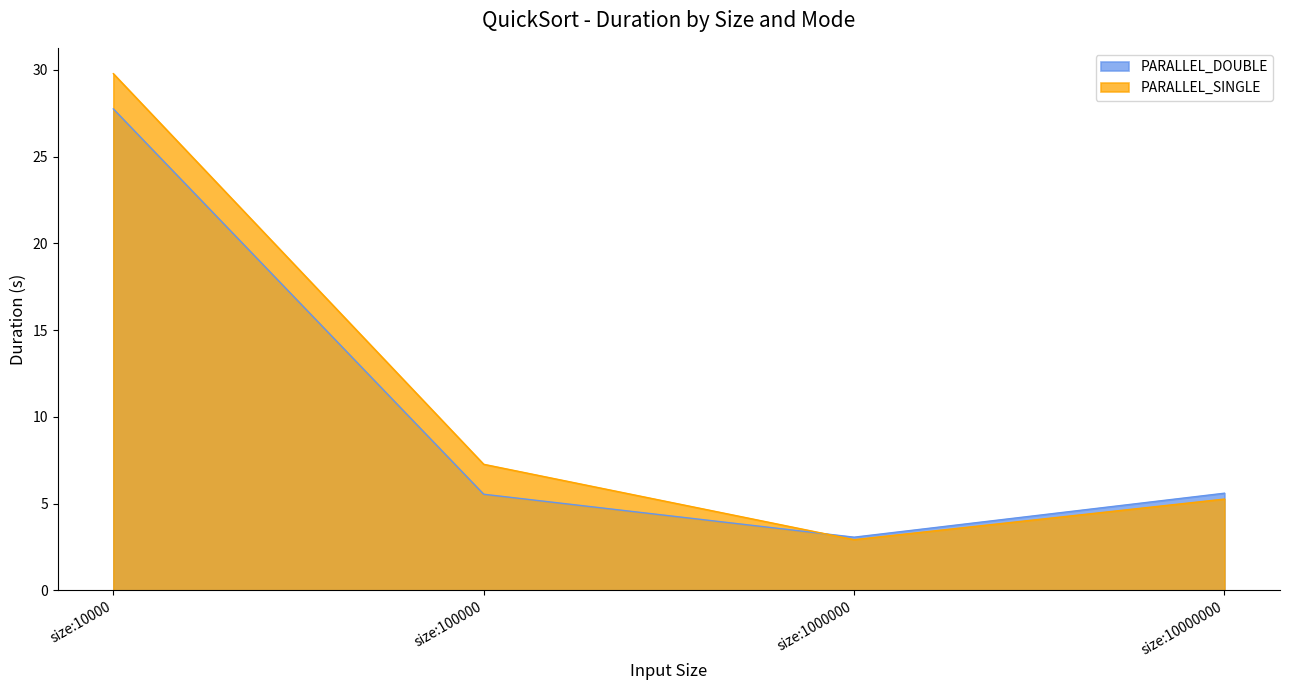

What is the sum of all PARALLEL_DOUBLE values?

41.9